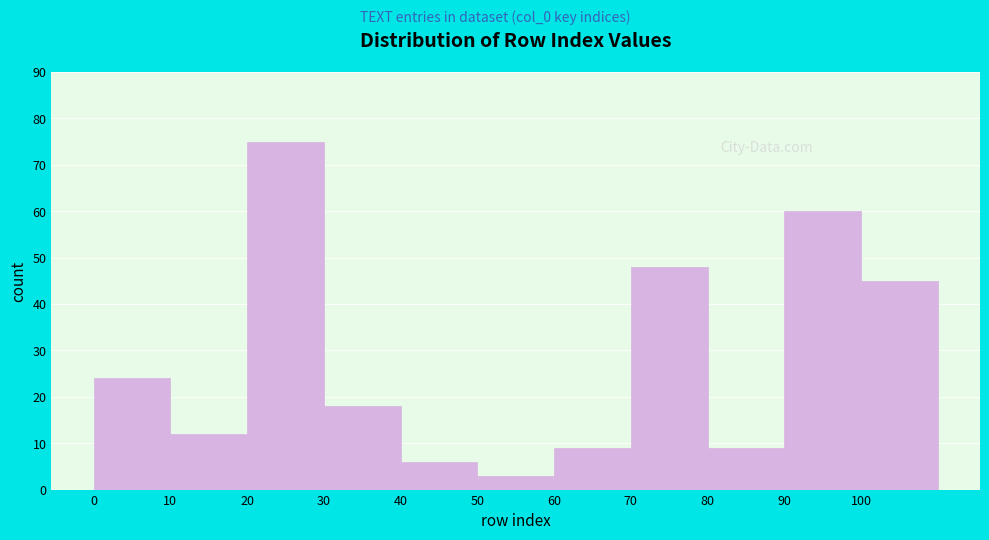

Reading left to right, list every bar in this chart as the range it spans on the x-axis followed by its height. The values are not printed on the chart, so give them approximately, as read against the axis.

0 to 10: 24
10 to 20: 12
20 to 30: 75
30 to 40: 18
40 to 50: 6
50 to 60: 3
60 to 70: 9
70 to 80: 48
80 to 90: 9
90 to 100: 60
100 to 110: 45